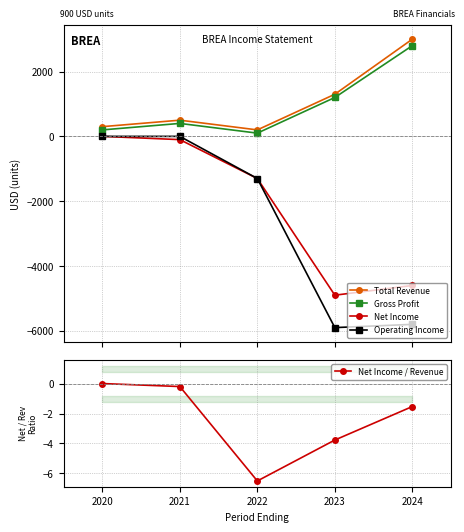

True or false: Net Income and Net Income / Revenue intersect in this chart.

False